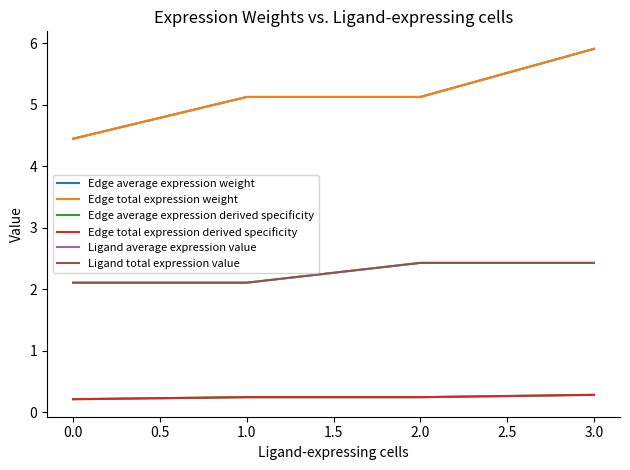

Reading left to right, transcribe all the data shown in this chart.

Edge average expression weight: 4.4	5.1	5.1	5.9
Edge total expression weight: 4.4	5.1	5.1	5.9
Edge average expression derived specificity: 0.2	0.2	0.2	0.3
Edge total expression derived specificity: 0.2	0.2	0.2	0.3
Ligand average expression value: 2.1	2.1	2.4	2.4
Ligand total expression value: 2.1	2.1	2.4	2.4